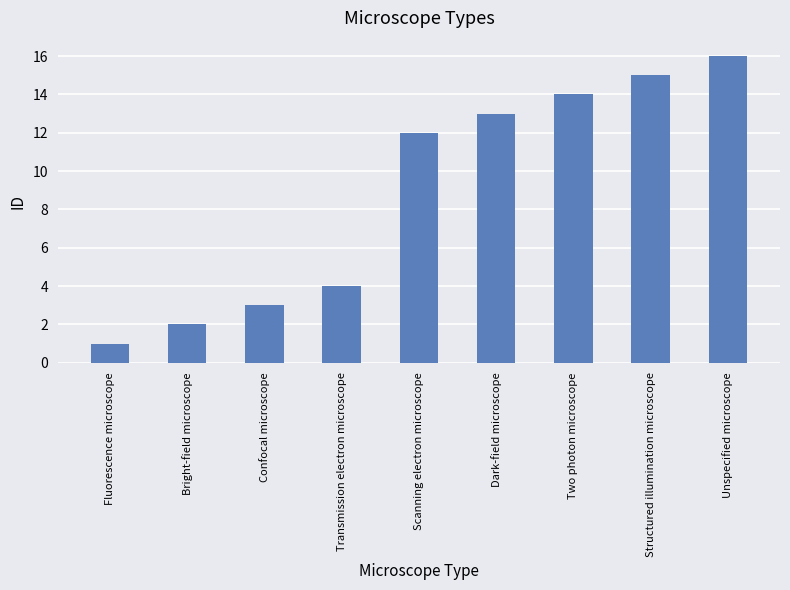

Rank the categories by value from lowest to highest.

Fluorescence microscope, Bright-field microscope, Confocal microscope, Transmission electron microscope, Scanning electron microscope, Dark-field microscope, Two photon microscope, Structured illumination microscope, Unspecified microscope